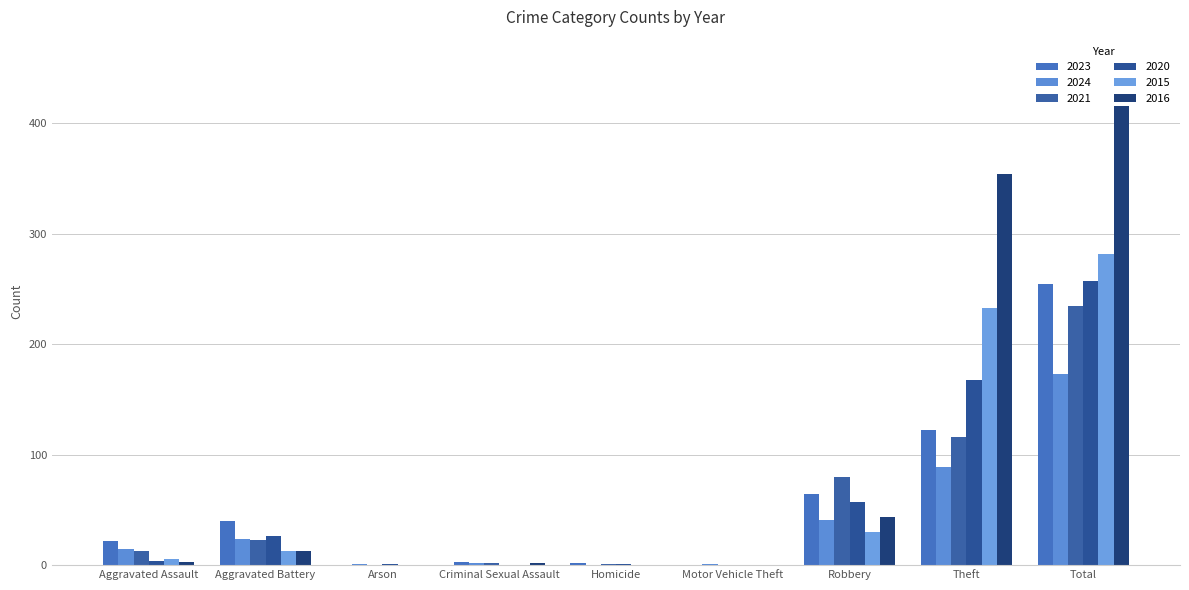

Are the bars horizontal?

No